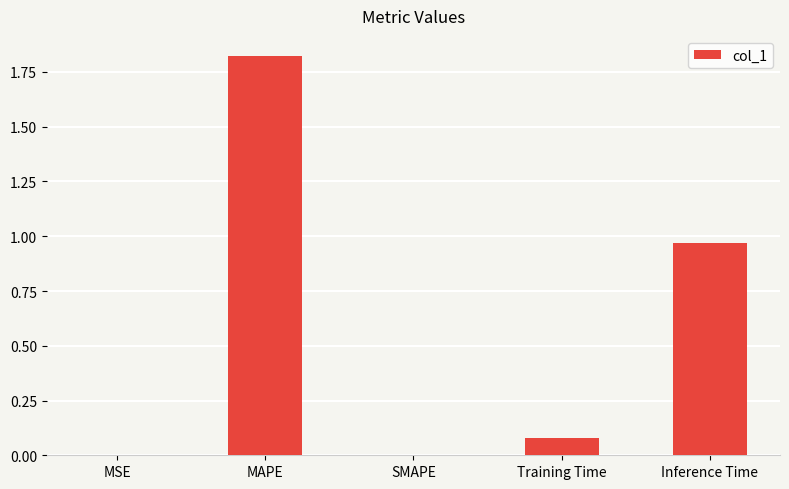

Which label corresponds to the largest value in the chart?

MAPE